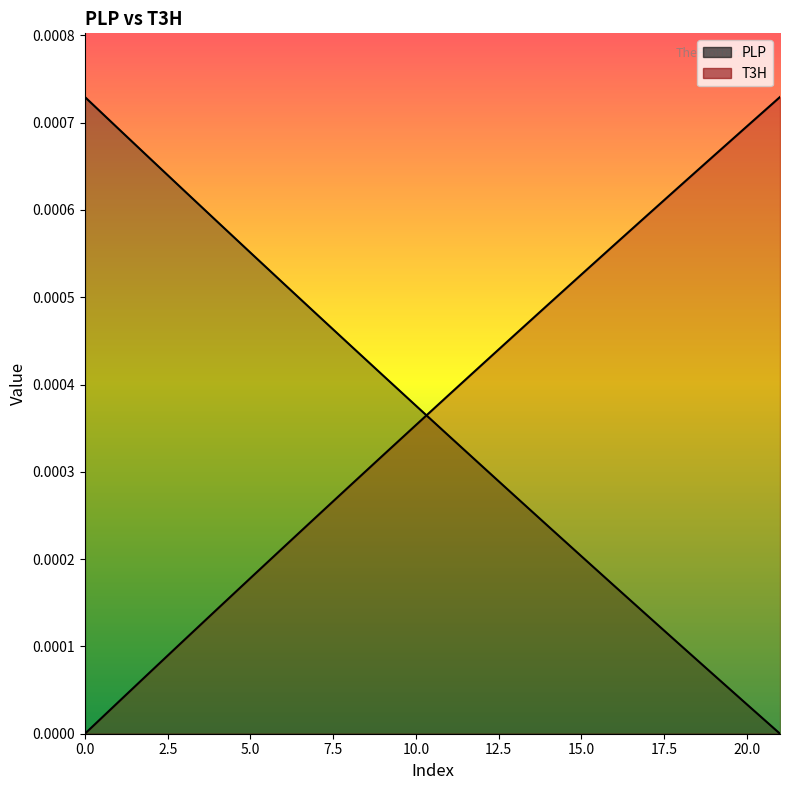

Count the number of data series in this chart.

2